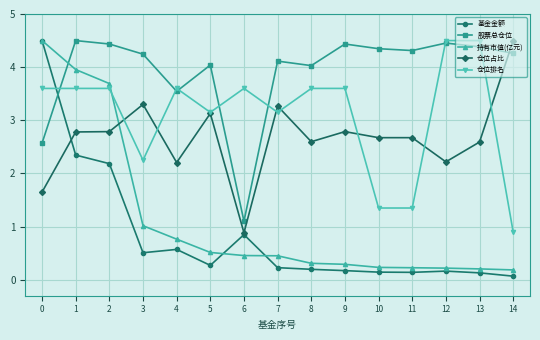

Between 0 and 7, which series saw the biggest shift?

基金金额